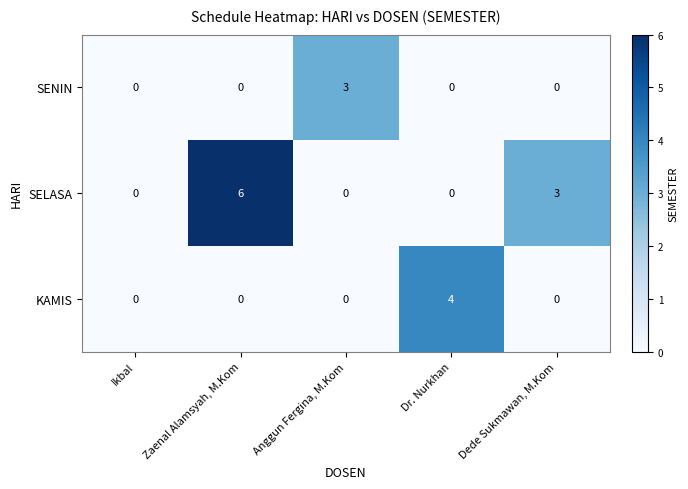

Which series has the largest total across all categories?

SELASA